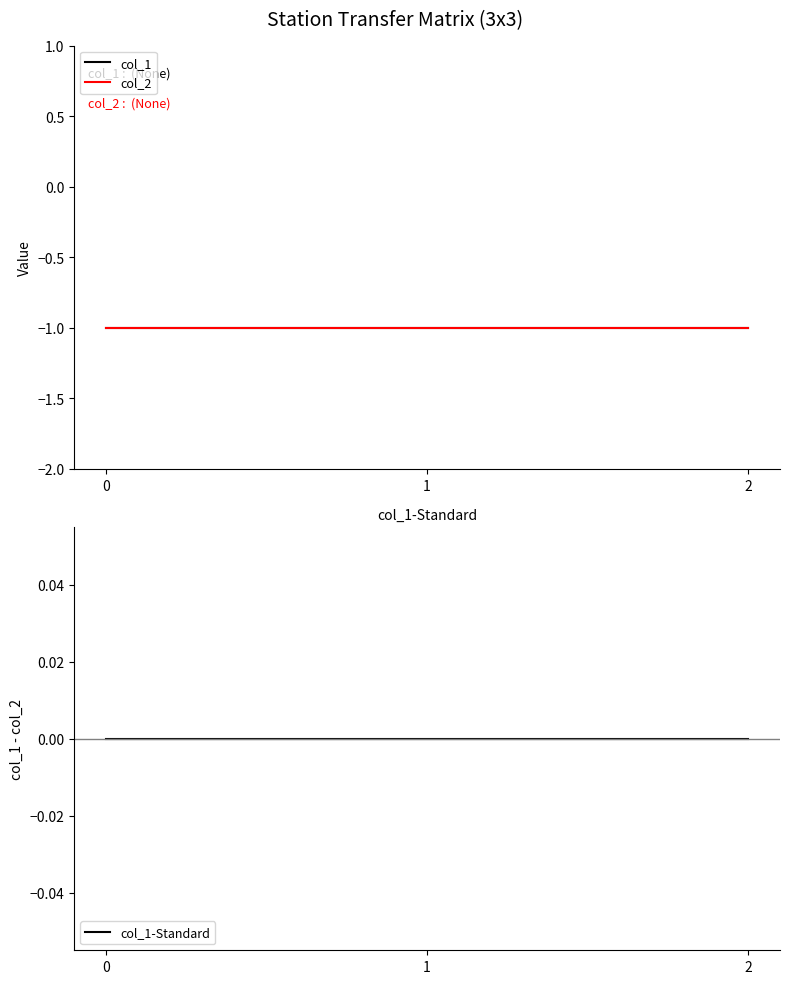

Which has a higher value, 1 or 0?

1